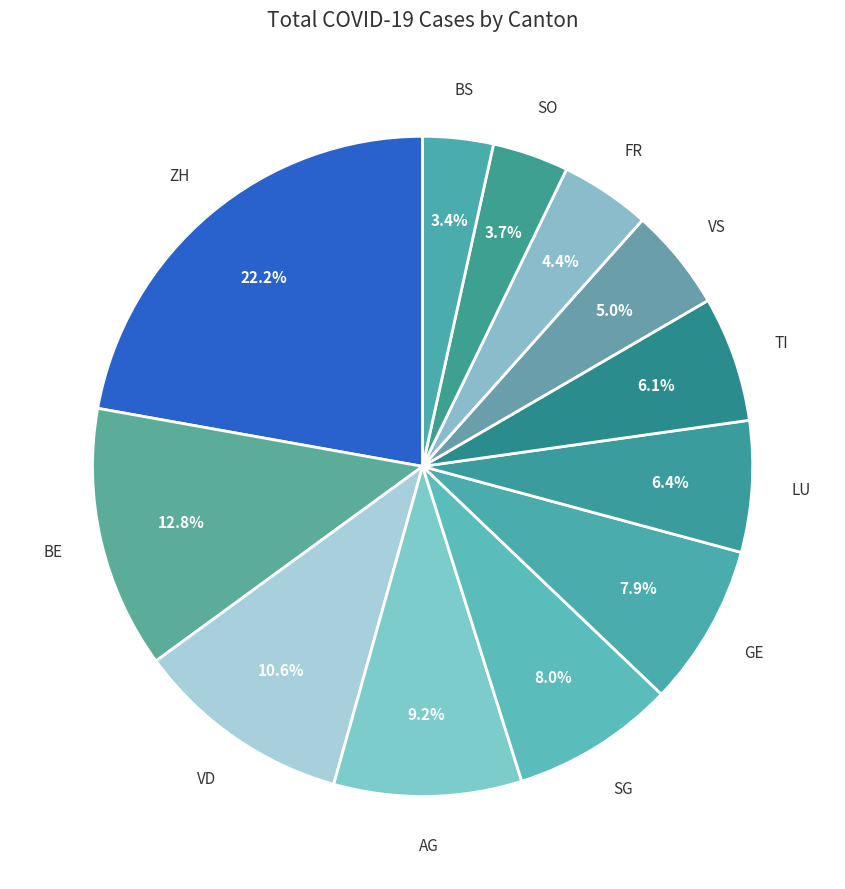

Which has a higher value, BE or SO?

BE